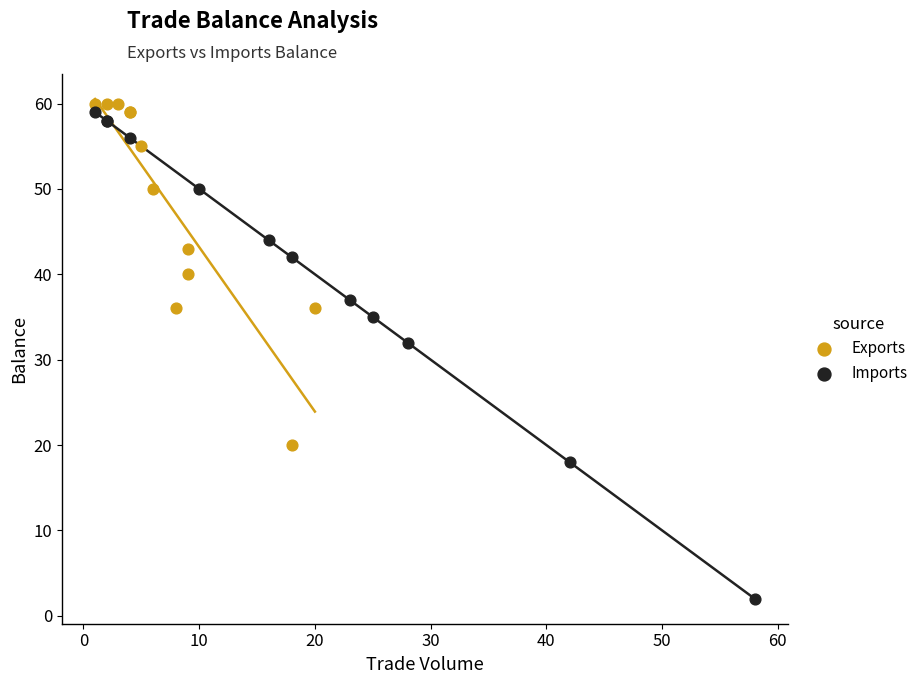

Which series reaches the minimum Y coordinate?

Imports